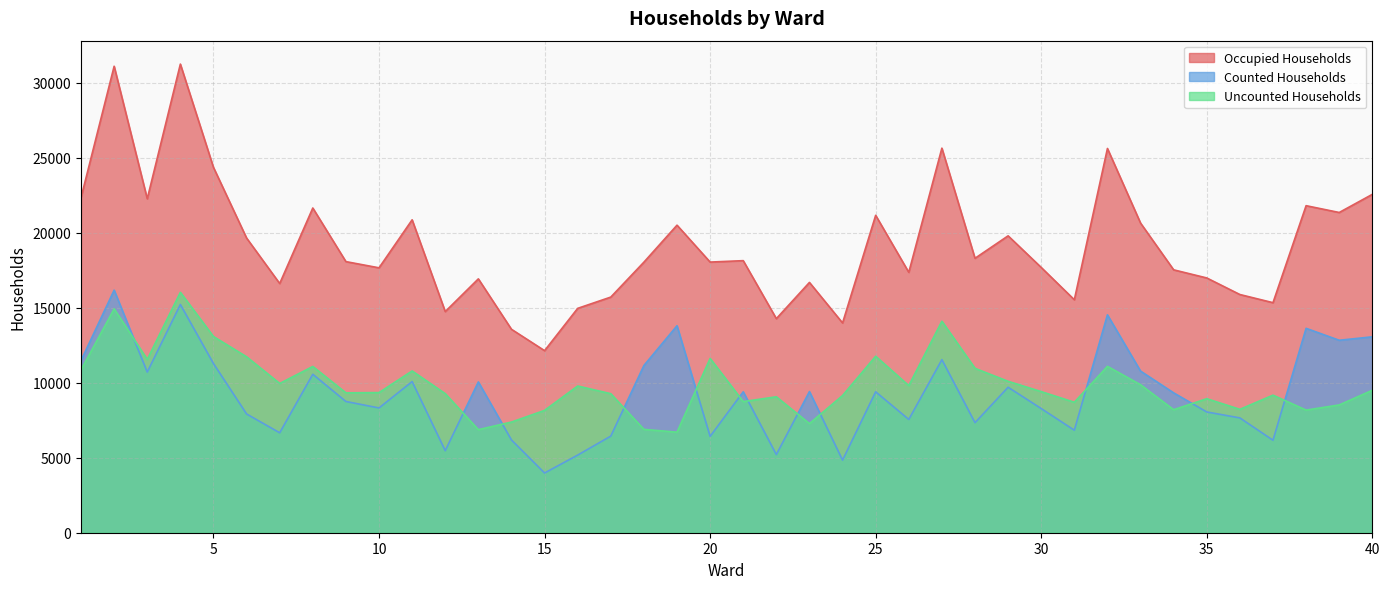

Where is the first local minimum for Occupied Households?

3